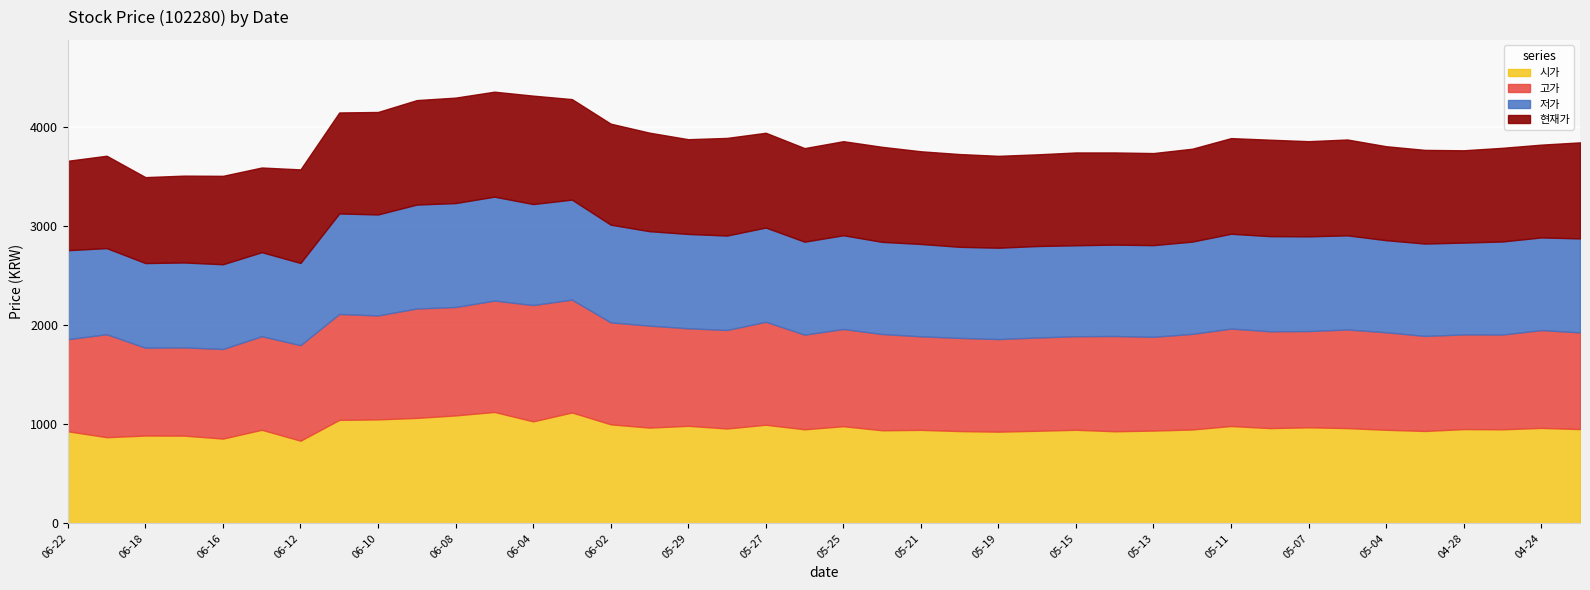

Reading left to right, what are all the values shown in this chart?

시가: 930	870	887	886	856	945	835	1045	1050	1065	1090	1125	1030	1120	1000	967	985	958	996	950	981	940	944	932	926	935	945	930	937	948	983	962	970	962	945	933	952	950	964	952
고가: 930	1040	887	891	905	945	965	1070	1050	1105	1095	1125	1175	1140	1030	1030	985	995	1040	956	982	972	945	941	935	942	945	962	947	966	984	978	972	996	985	960	956	957	988	977
저가: 899	870	855	858	856	849	830	1015	1020	1050	1050	1050	1020	1010	987	954	953	954	952	939	947	931	933	920	923	924	919	923	926	932	958	961	957	951	930	933	928	940	936	949
현재가: 903	933	868	877	893	855	945	1020	1035	1055	1065	1060	1095	1015	1020	995	957	986	957	945	950	960	936	937	928	926	937	931	930	938	966	974	961	968	949	946	932	946	937	970